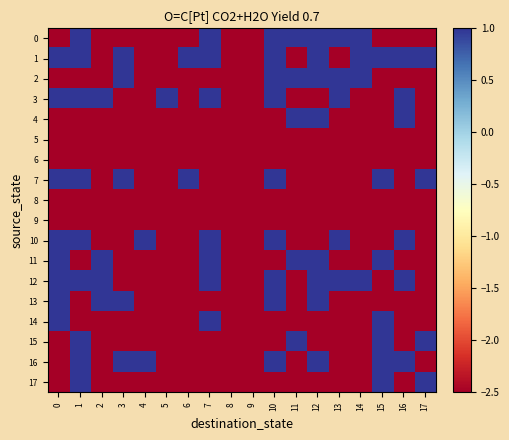

Reading left to right, what are all the values shown in this chart?

0: 0=-2.5	1=1.0	2=-2.5	3=-2.5	4=-2.5	5=-2.5	6=-2.5	7=1.0	8=-2.5	9=-2.5	10=1.0	11=1.0	12=1.0	13=1.0	14=1.0	15=-2.5	16=-2.5	17=-2.5
1: 0=1.0	1=1.0	2=-2.5	3=1.0	4=-2.5	5=-2.5	6=1.0	7=1.0	8=-2.5	9=-2.5	10=1.0	11=-2.5	12=1.0	13=-2.5	14=1.0	15=1.0	16=1.0	17=1.0
2: 0=-2.5	1=-2.5	2=-2.5	3=1.0	4=-2.5	5=-2.5	6=-2.5	7=-2.5	8=-2.5	9=-2.5	10=1.0	11=1.0	12=1.0	13=1.0	14=1.0	15=-2.5	16=-2.5	17=-2.5
3: 0=1.0	1=1.0	2=1.0	3=-2.5	4=-2.5	5=1.0	6=-2.5	7=1.0	8=-2.5	9=-2.5	10=1.0	11=-2.5	12=-2.5	13=1.0	14=-2.5	15=-2.5	16=1.0	17=-2.5
4: 0=-2.5	1=-2.5	2=-2.5	3=-2.5	4=-2.5	5=-2.5	6=-2.5	7=-2.5	8=-2.5	9=-2.5	10=-2.5	11=1.0	12=1.0	13=-2.5	14=-2.5	15=-2.5	16=1.0	17=-2.5
5: 0=-2.5	1=-2.5	2=-2.5	3=-2.5	4=-2.5	5=-2.5	6=-2.5	7=-2.5	8=-2.5	9=-2.5	10=-2.5	11=-2.5	12=-2.5	13=-2.5	14=-2.5	15=-2.5	16=-2.5	17=-2.5
6: 0=-2.5	1=-2.5	2=-2.5	3=-2.5	4=-2.5	5=-2.5	6=-2.5	7=-2.5	8=-2.5	9=-2.5	10=-2.5	11=-2.5	12=-2.5	13=-2.5	14=-2.5	15=-2.5	16=-2.5	17=-2.5
7: 0=1.0	1=1.0	2=-2.5	3=1.0	4=-2.5	5=-2.5	6=1.0	7=-2.5	8=-2.5	9=-2.5	10=1.0	11=-2.5	12=-2.5	13=-2.5	14=-2.5	15=1.0	16=-2.5	17=1.0
8: 0=-2.5	1=-2.5	2=-2.5	3=-2.5	4=-2.5	5=-2.5	6=-2.5	7=-2.5	8=-2.5	9=-2.5	10=-2.5	11=-2.5	12=-2.5	13=-2.5	14=-2.5	15=-2.5	16=-2.5	17=-2.5
9: 0=-2.5	1=-2.5	2=-2.5	3=-2.5	4=-2.5	5=-2.5	6=-2.5	7=-2.5	8=-2.5	9=-2.5	10=-2.5	11=-2.5	12=-2.5	13=-2.5	14=-2.5	15=-2.5	16=-2.5	17=-2.5
10: 0=1.0	1=1.0	2=-2.5	3=-2.5	4=1.0	5=-2.5	6=-2.5	7=1.0	8=-2.5	9=-2.5	10=1.0	11=-2.5	12=-2.5	13=1.0	14=-2.5	15=-2.5	16=1.0	17=-2.5
11: 0=1.0	1=-2.5	2=1.0	3=-2.5	4=-2.5	5=-2.5	6=-2.5	7=1.0	8=-2.5	9=-2.5	10=-2.5	11=1.0	12=1.0	13=-2.5	14=-2.5	15=1.0	16=-2.5	17=-2.5
12: 0=1.0	1=1.0	2=1.0	3=-2.5	4=-2.5	5=-2.5	6=-2.5	7=1.0	8=-2.5	9=-2.5	10=1.0	11=-2.5	12=1.0	13=1.0	14=1.0	15=-2.5	16=1.0	17=-2.5
13: 0=1.0	1=-2.5	2=1.0	3=1.0	4=-2.5	5=-2.5	6=-2.5	7=-2.5	8=-2.5	9=-2.5	10=1.0	11=-2.5	12=1.0	13=-2.5	14=-2.5	15=-2.5	16=-2.5	17=-2.5
14: 0=1.0	1=-2.5	2=-2.5	3=-2.5	4=-2.5	5=-2.5	6=-2.5	7=1.0	8=-2.5	9=-2.5	10=-2.5	11=-2.5	12=-2.5	13=-2.5	14=-2.5	15=1.0	16=-2.5	17=-2.5
15: 0=-2.5	1=1.0	2=-2.5	3=-2.5	4=-2.5	5=-2.5	6=-2.5	7=-2.5	8=-2.5	9=-2.5	10=-2.5	11=1.0	12=-2.5	13=-2.5	14=-2.5	15=1.0	16=-2.5	17=1.0
16: 0=-2.5	1=1.0	2=-2.5	3=1.0	4=1.0	5=-2.5	6=-2.5	7=-2.5	8=-2.5	9=-2.5	10=1.0	11=-2.5	12=1.0	13=-2.5	14=-2.5	15=1.0	16=1.0	17=-2.5
17: 0=-2.5	1=1.0	2=-2.5	3=-2.5	4=-2.5	5=-2.5	6=-2.5	7=-2.5	8=-2.5	9=-2.5	10=-2.5	11=-2.5	12=-2.5	13=-2.5	14=-2.5	15=1.0	16=-2.5	17=1.0